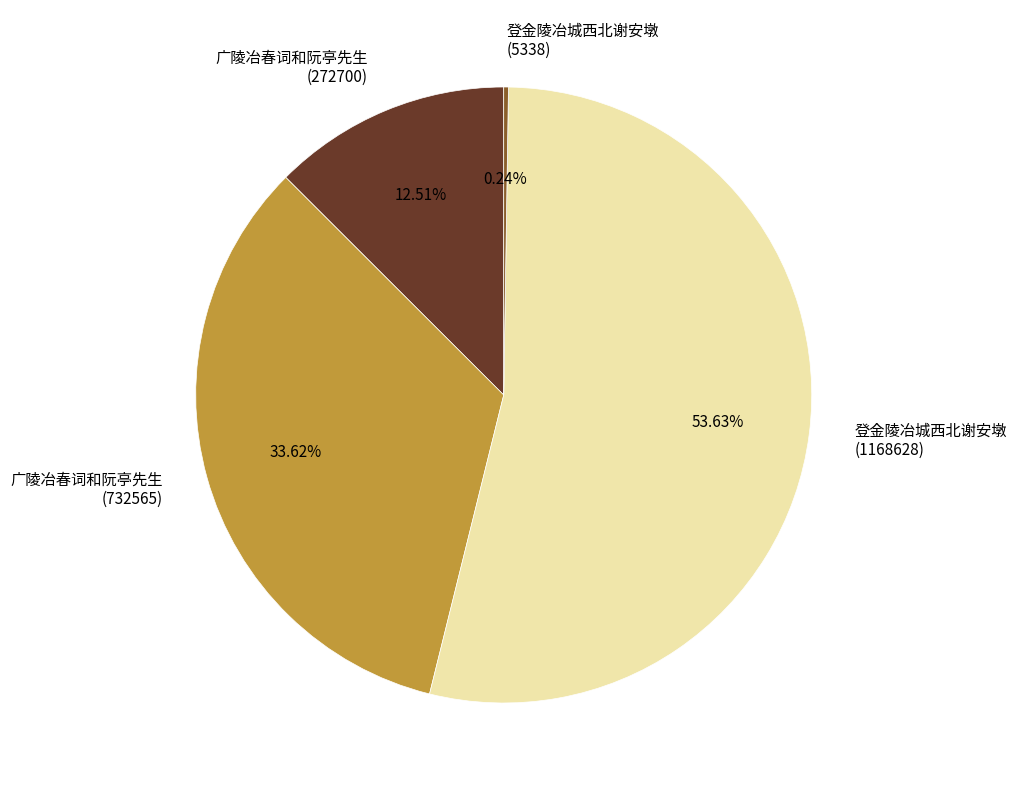

Is there a majority slice in this chart?

Yes